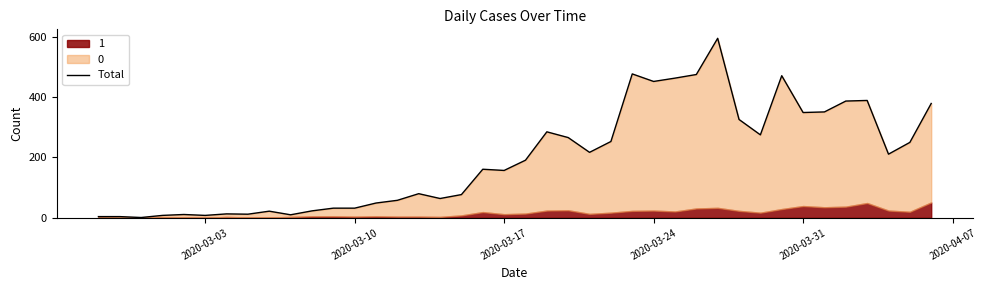

What is the minimum value shown in the chart?

1